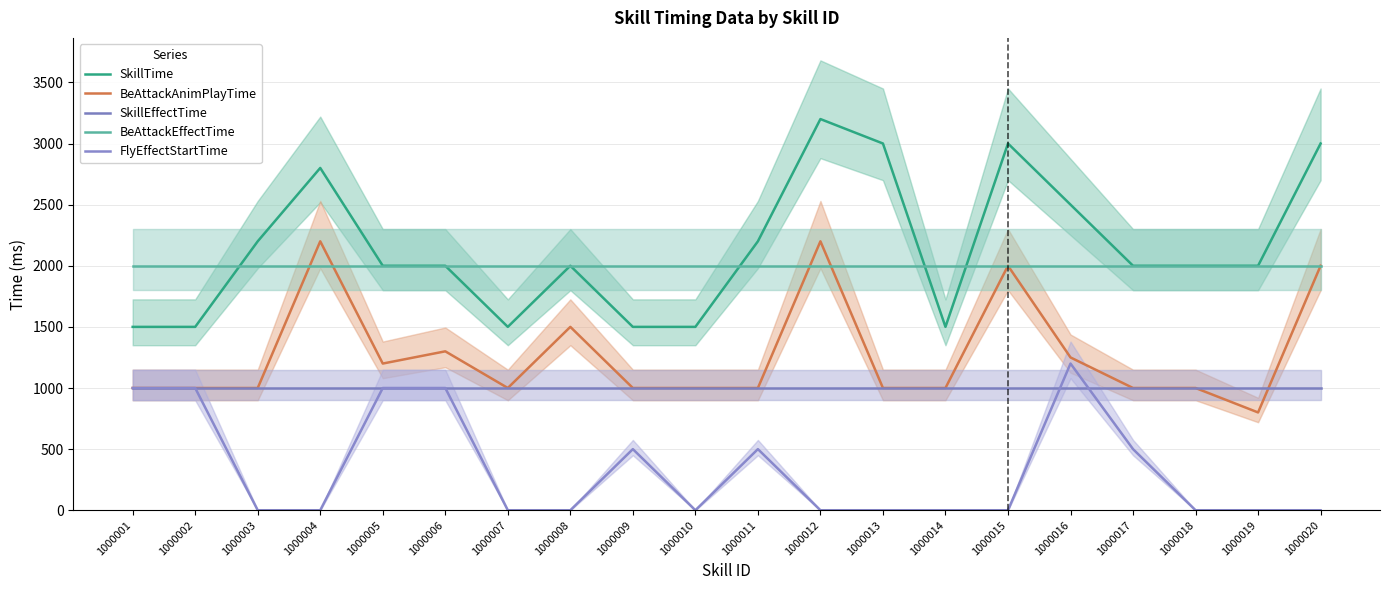

Is the value of SkillEffectTime at 1000003 greater than the value of SkillTime at 1000008?

No